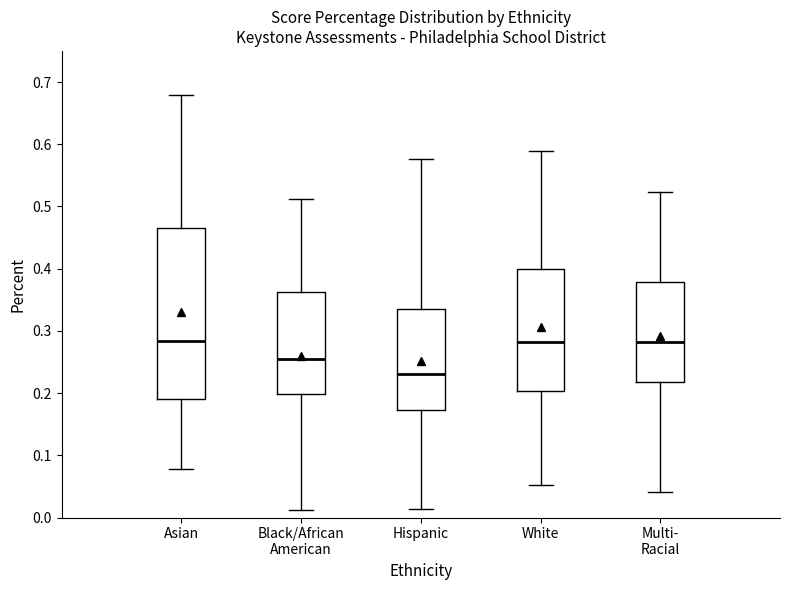

Reading left to right, transcribe this box plot: for each box, give where its median line is, the range the box spans, and where its two whiskers end, as read against the y-axis. The values are not printed on the chart, so give them approximately, as read against the axis.

Asian: median 0.28, box 0.19 to 0.47, whiskers 0.08 to 0.68
Black/African American: median 0.26, box 0.20 to 0.36, whiskers 0.01 to 0.51
Hispanic: median 0.23, box 0.17 to 0.34, whiskers 0.01 to 0.58
White: median 0.28, box 0.20 to 0.40, whiskers 0.05 to 0.59
Multi- Racial: median 0.28, box 0.22 to 0.38, whiskers 0.04 to 0.52